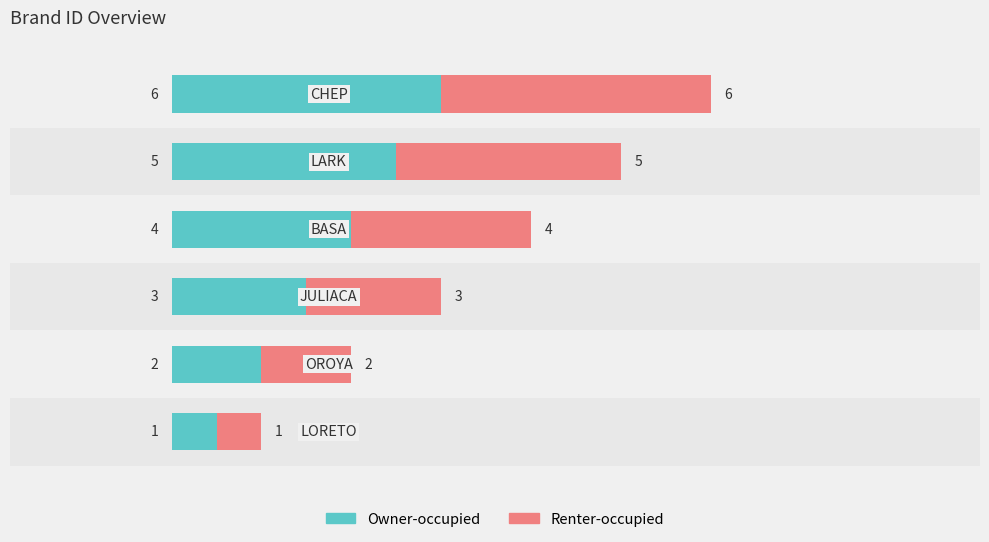

What is the sum of all Owner-occupied values?

21